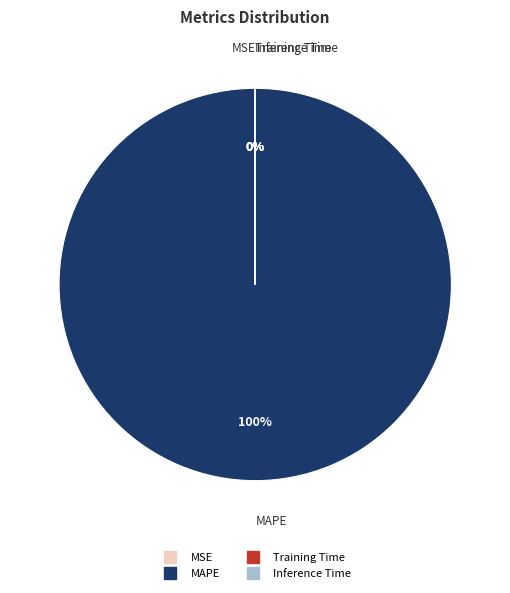

Is it true that Training Time is 0% of the pie?

True